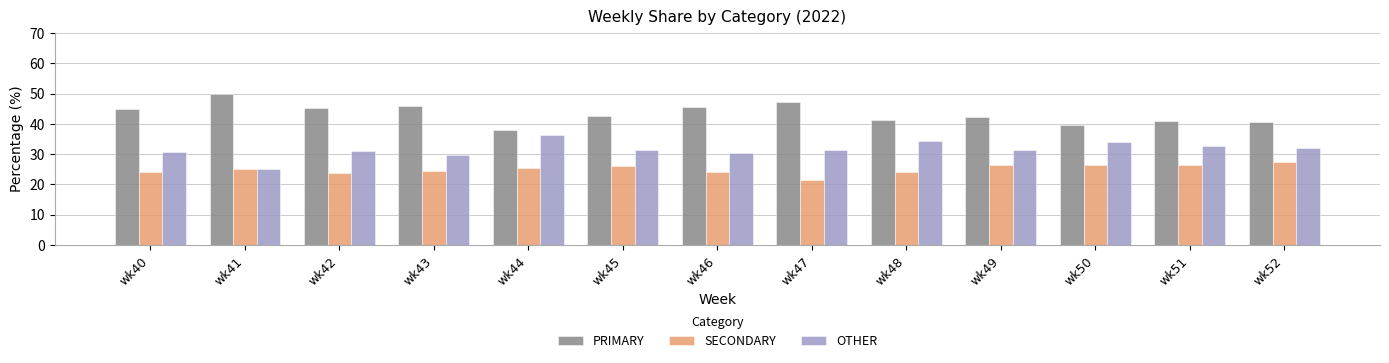

Count the number of categories in the chart.

13